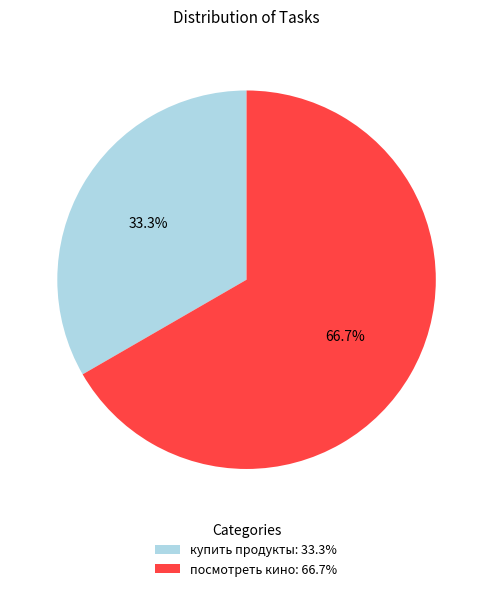

How many segments does this pie chart have?

2